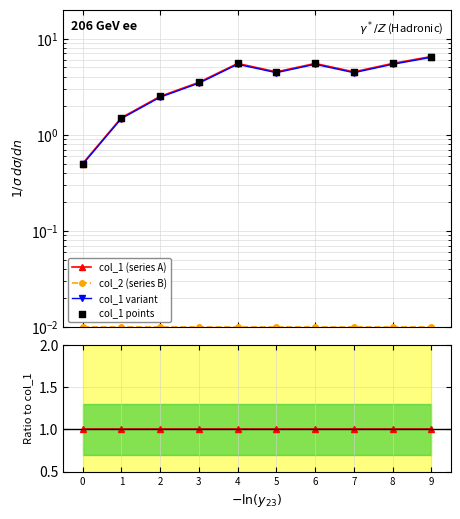

Which series has the widest spread of Y values?

col_1 (series A)